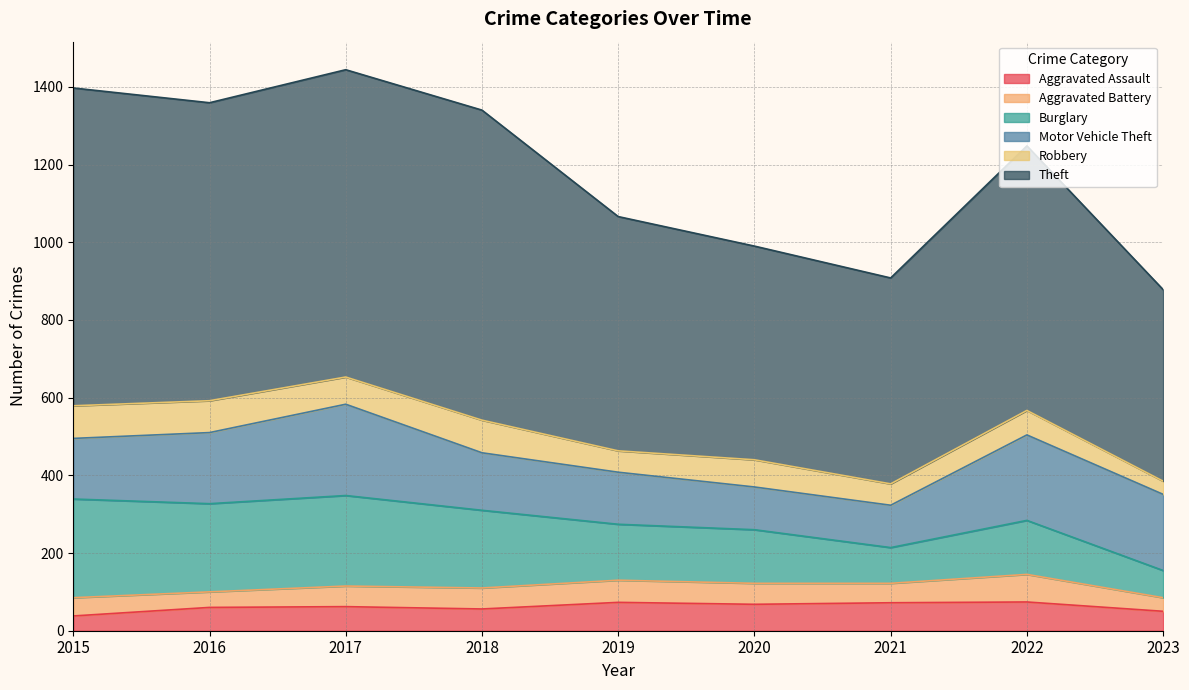

What is the sum of all Burglary values?

1497